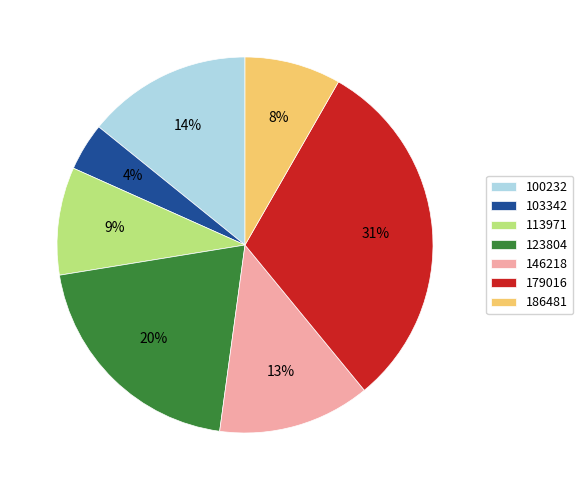

Does 186481 represent more than half of the total?

No